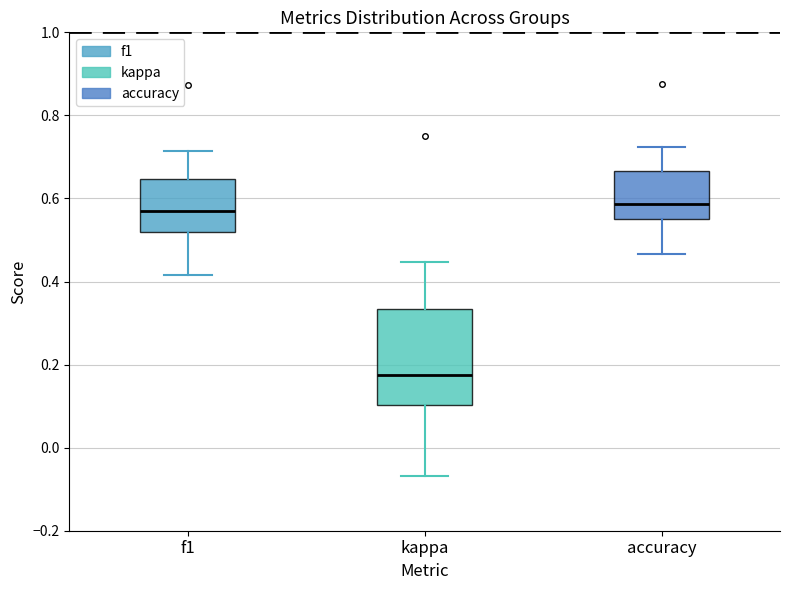

Reading left to right, read every box against the y-axis: the position of its median line, the range the box covers, and the ends of its whiskers. The values are not printed on the chart, so give them approximately, as read against the axis.

f1: median 0.58, box 0.52 to 0.64, whiskers 0.42 to 0.72
kappa: median 0.18, box 0.10 to 0.34, whiskers -0.06 to 0.44
accuracy: median 0.58, box 0.56 to 0.66, whiskers 0.46 to 0.72